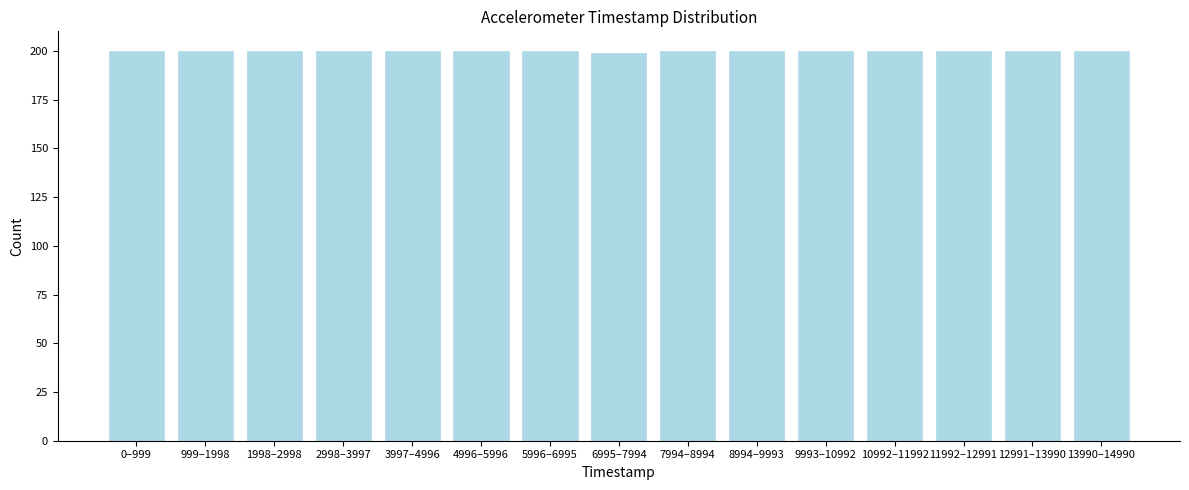

Reading left to right, list all the values displayed in this chart.

200	200	200	200	200	200	200	199	200	200	200	200	200	200	200